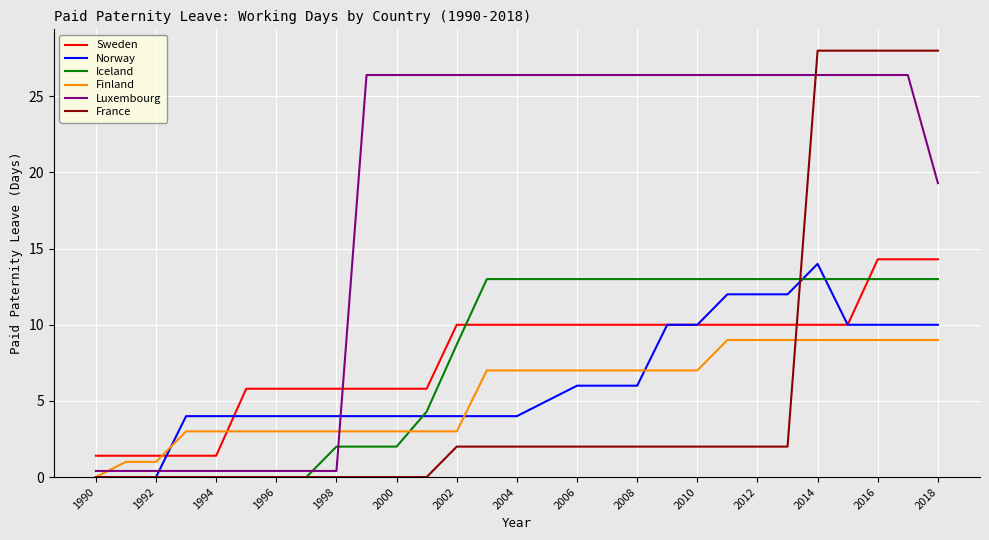

What is the minimum value for Sweden?

1.4